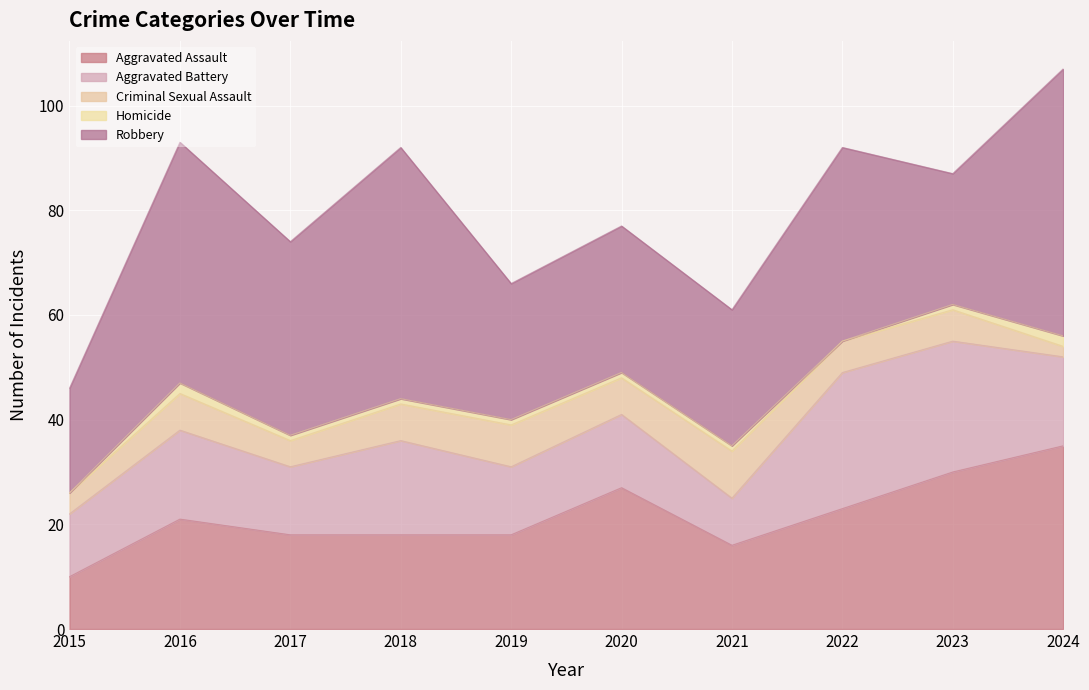

At how many categories does at least one series exceed 32?

5